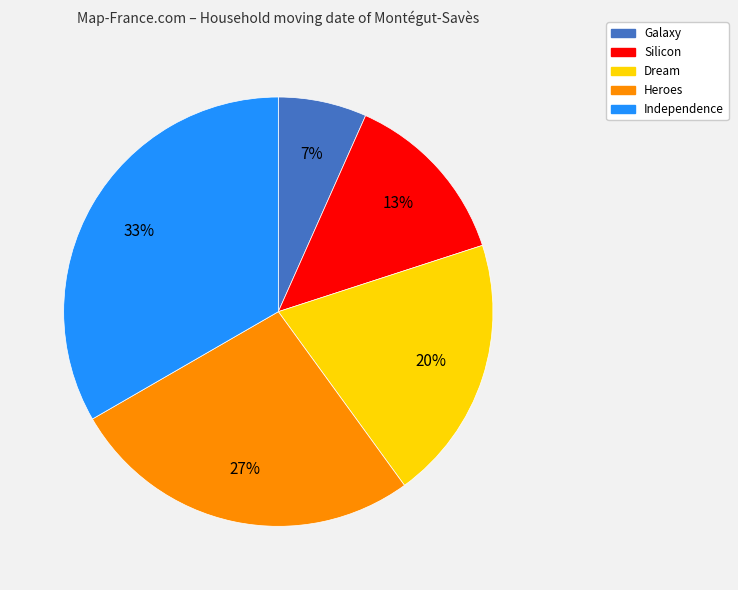

To the nearest percent, what portion does Independence represent?

33%